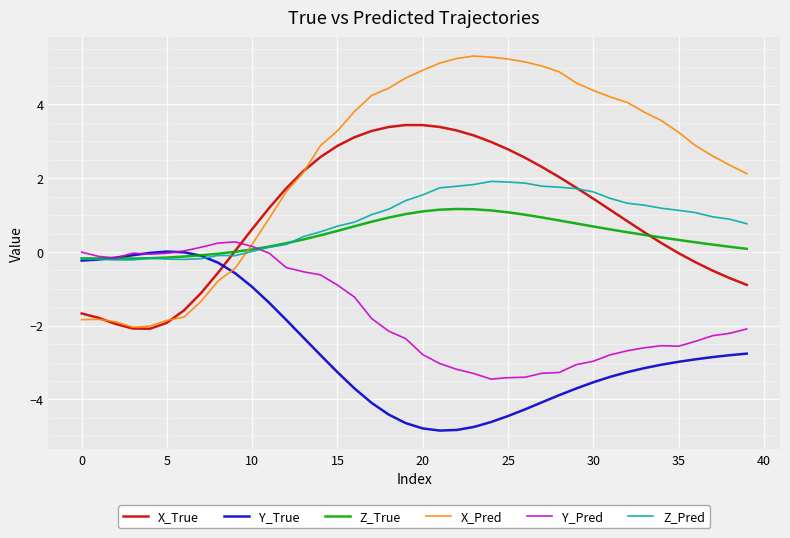

What are all the series names shown in the legend?

X_True, Y_True, Z_True, X_Pred, Y_Pred, Z_Pred